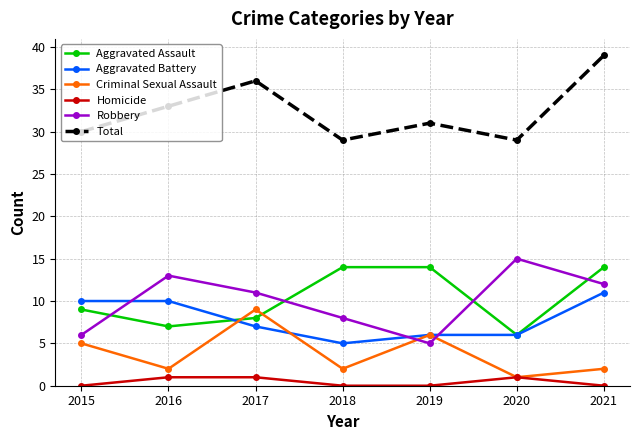

True or false: Aggravated Battery has more than 2 points higher than both neighbors.

False